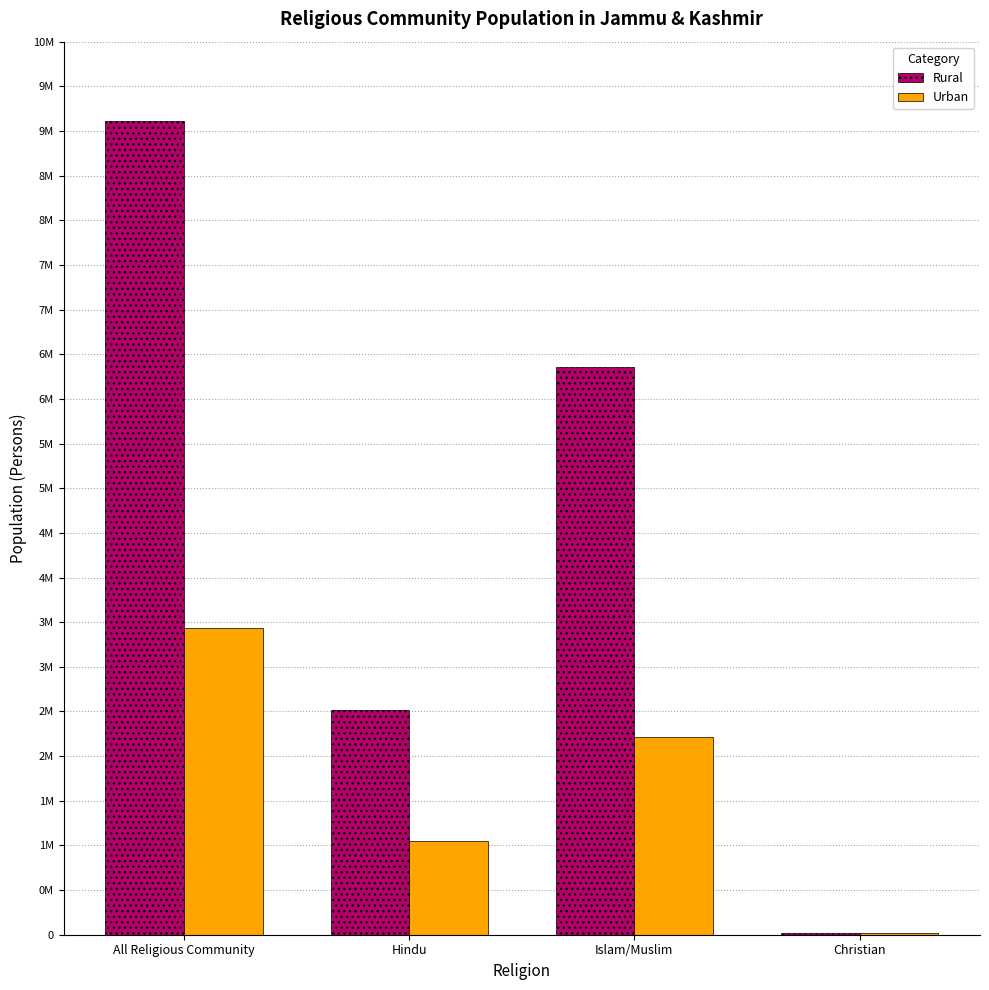

Reading left to right, extract all data points from this chart.

Rural: All Religious Community=9108060	Hindu=2516370	Islam/Muslim=6356473	Christian=15522
Urban: All Religious Community=3433242	Hindu=1050304	Islam/Muslim=2211012	Christian=20109